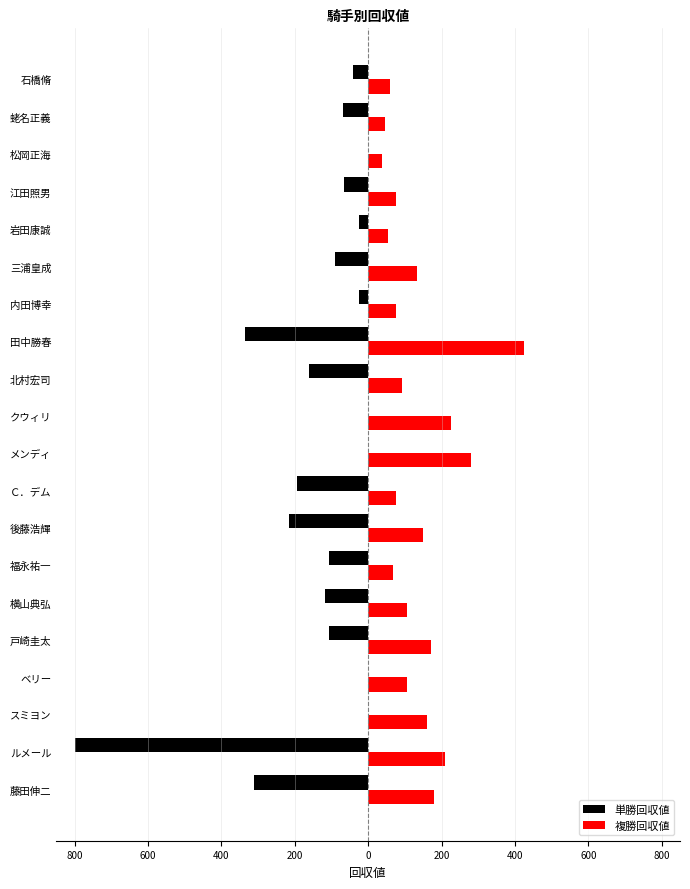

What are all the series names shown in the legend?

単勝回収値, 複勝回収値